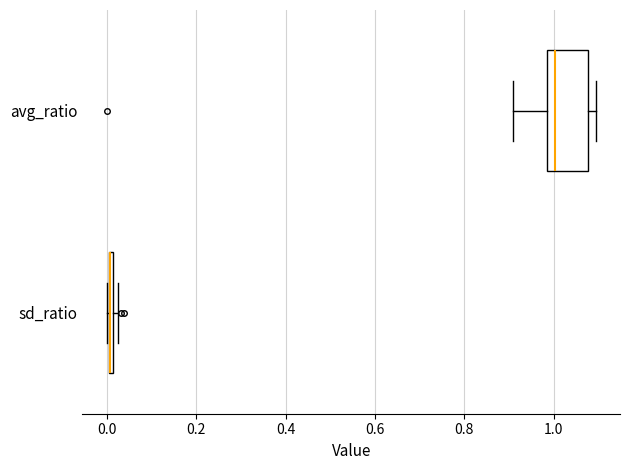

Where is the right edge of the box for avg_ratio on the x-axis? The values are not printed on the chart, so give them approximately, as read against the axis.

1.08